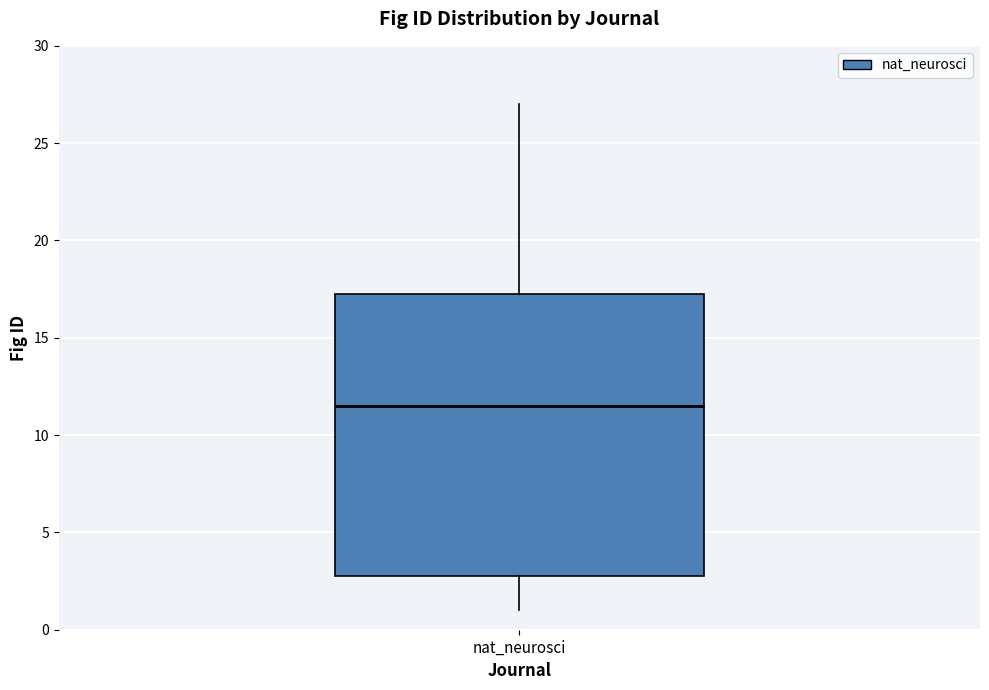

Where does the lower whisker of the box for nat_neurosci end on the y-axis? The values are not printed on the chart, so give them approximately, as read against the axis.

1.0